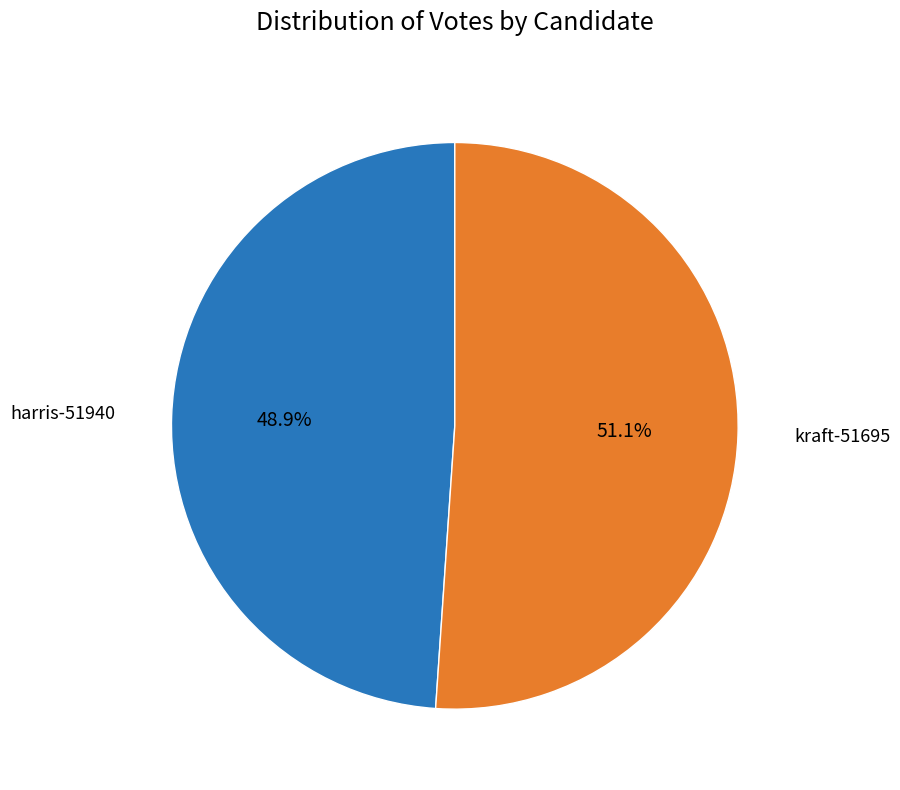

What portion of the pie excludes harris-51940?

51.1%